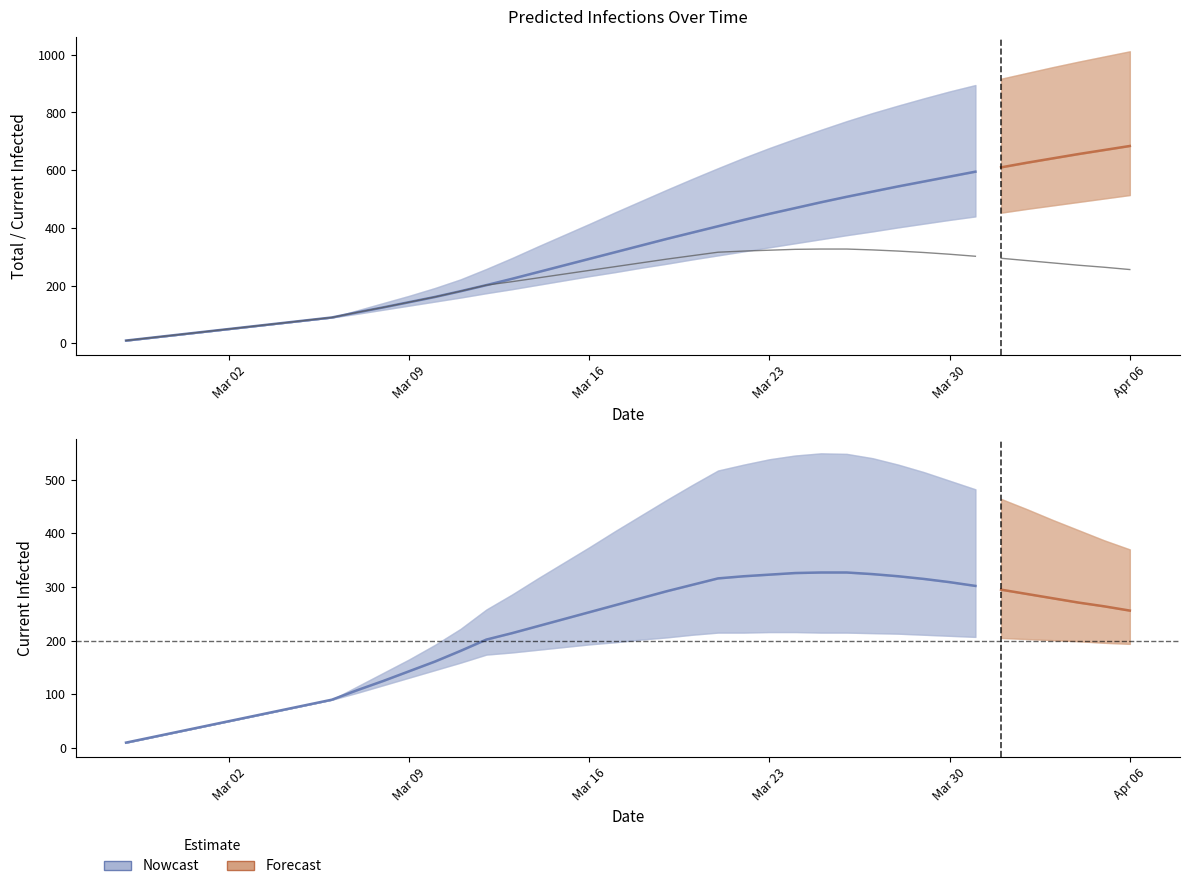

How many data points in predicted_current_infected_mean are above 264?

19